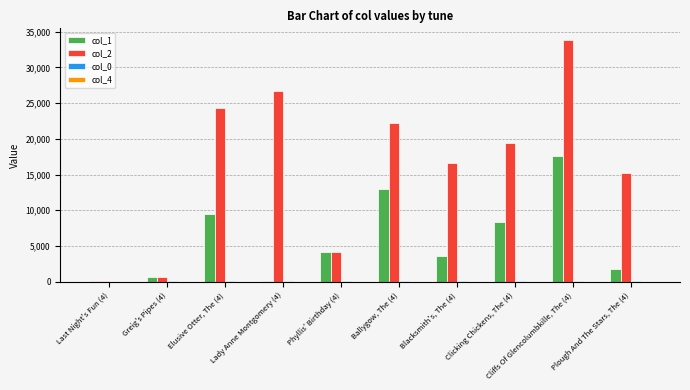

What is the greatest value displayed?

33781